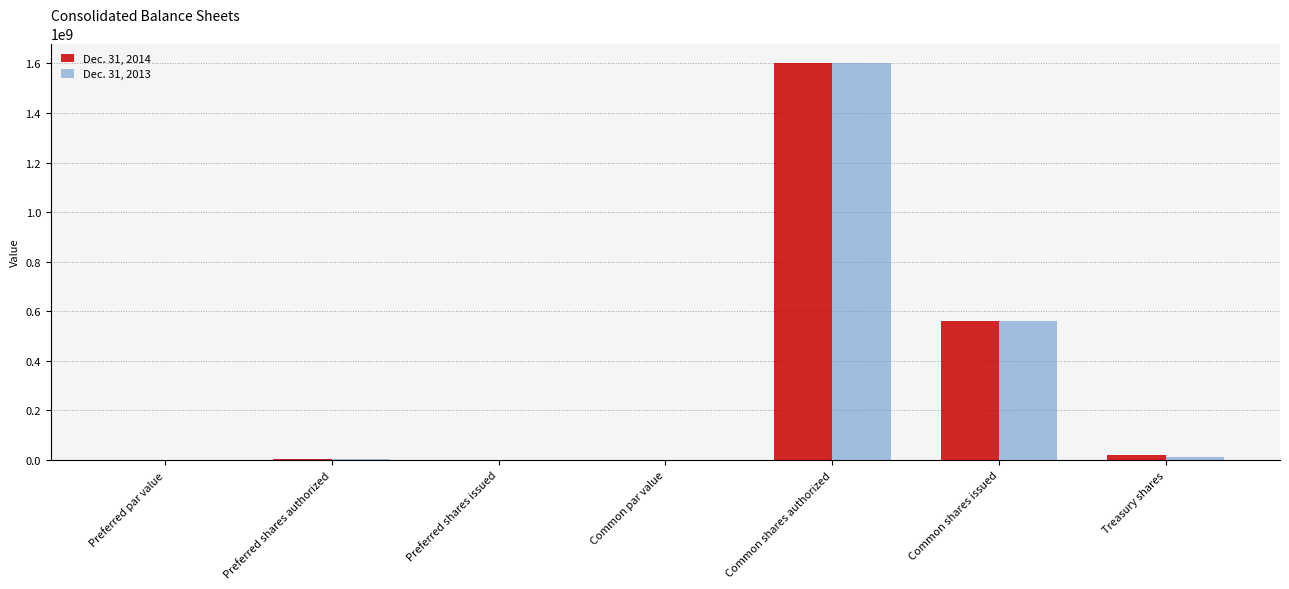

What is the sum of the Dec. 31, 2013 values at Common shares authorized and Treasury shares?

1613882204